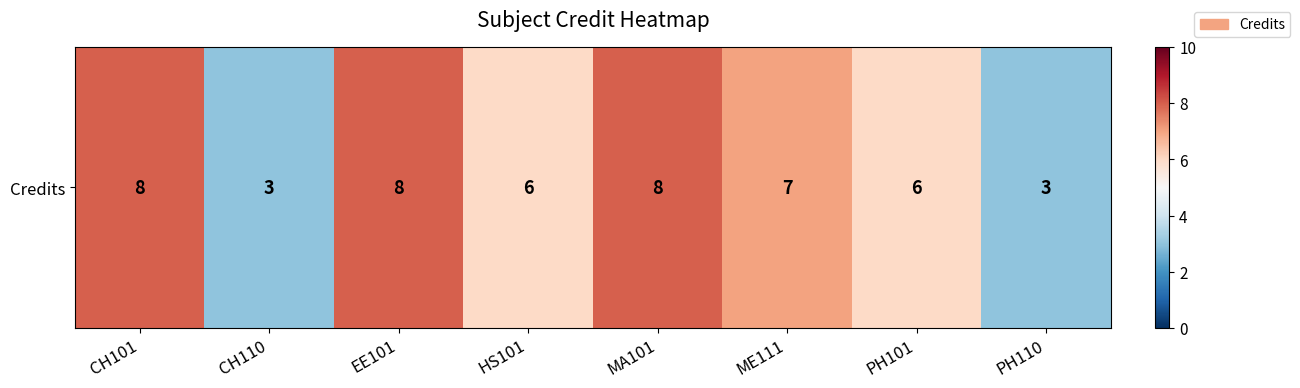

Reading right to left, extract all data points from this chart.

3	6	7	8	6	8	3	8